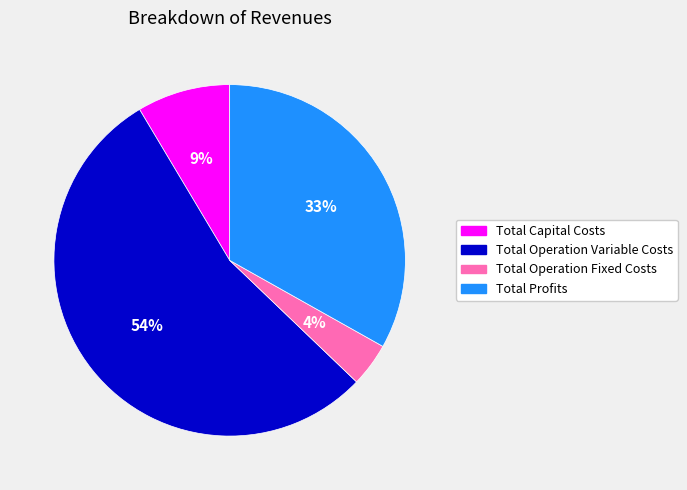

To the nearest percent, what percentage of the pie is Total Operation Variable Costs?

54%